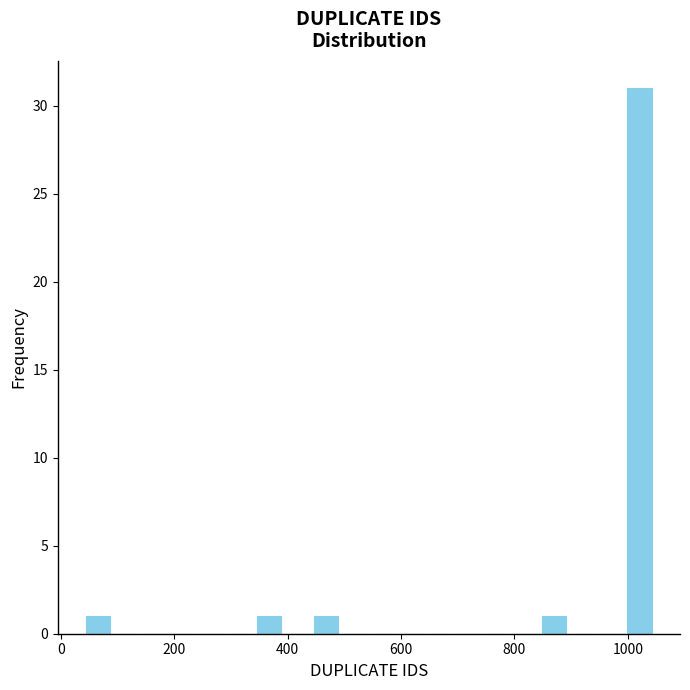

Around what value on the x-axis is the tallest bar? Give the approximate position of its centre, as read against the axis.

1020